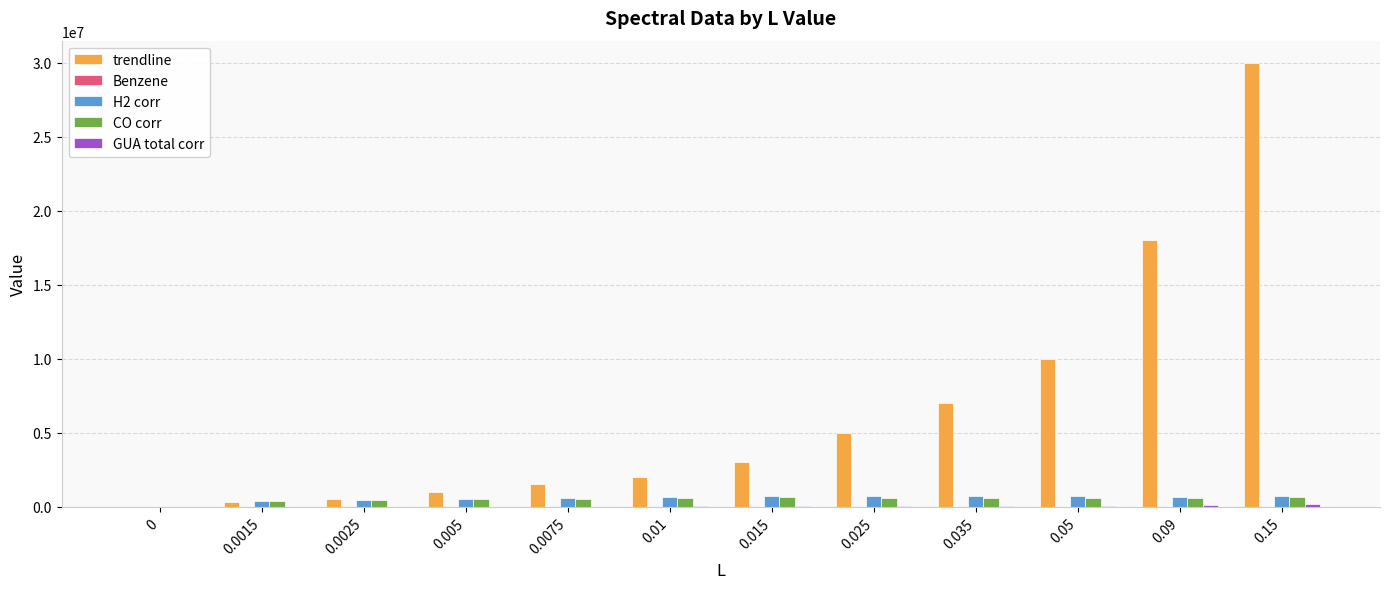

Between 0.015 and 0.09, which series saw the biggest shift?

trendline